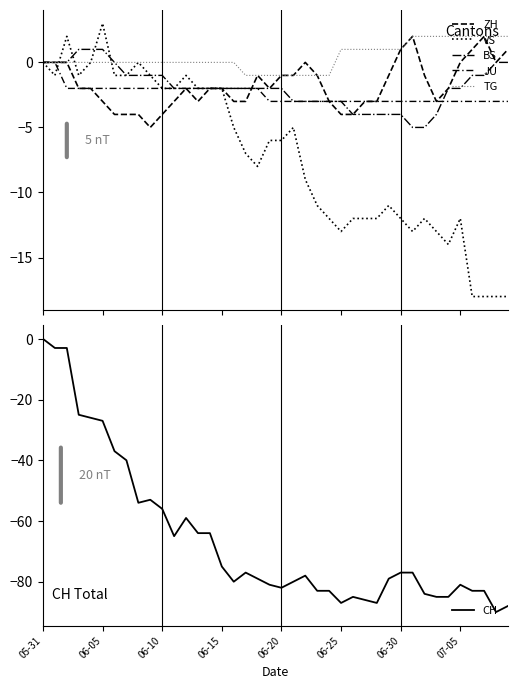

Is the value of TG at 06-30 greater than the value of BS at 06-10?

Yes